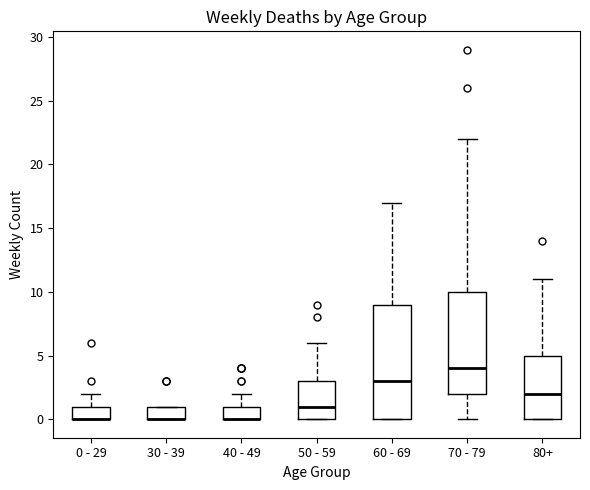

Where is the upper edge of the box for 70 - 79 on the y-axis? The values are not printed on the chart, so give them approximately, as read against the axis.

10